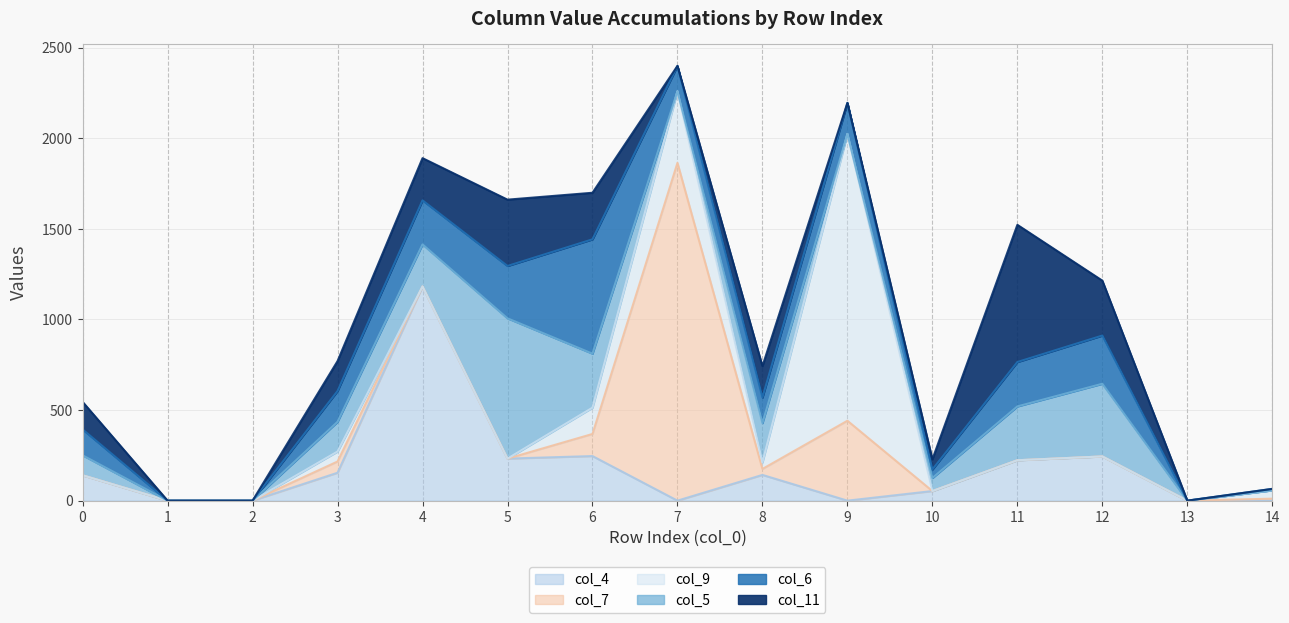

What is the difference between the second highest and second lowest values in the col_7 series?

441